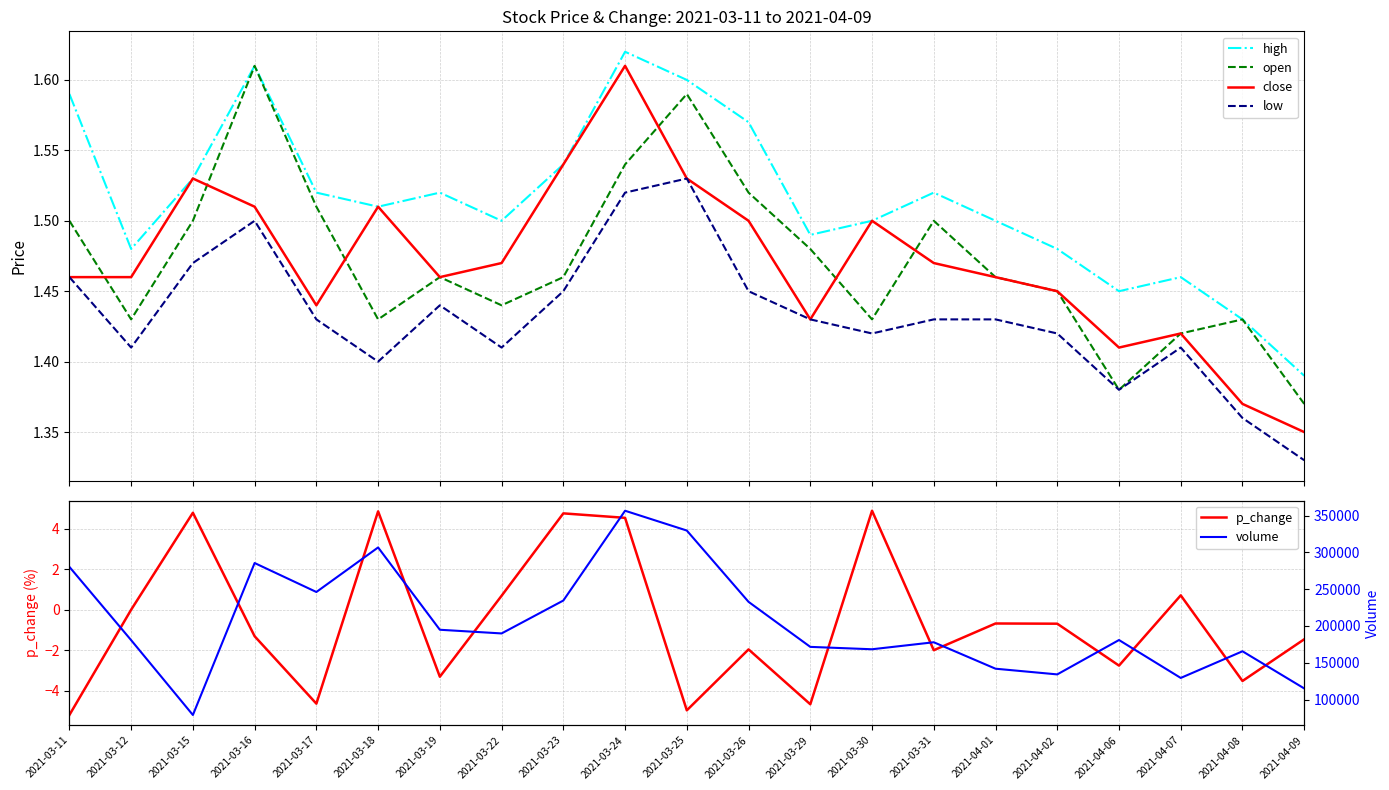

What is the label of the 5th point from the left?

2021-03-17